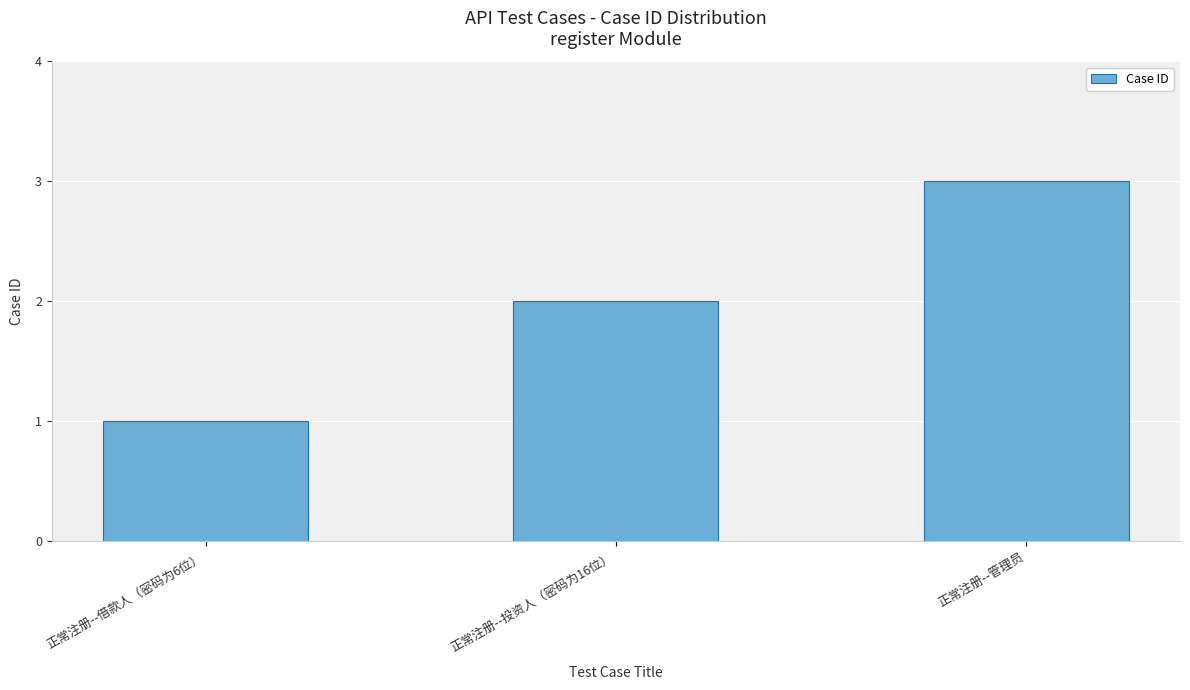

The chart shows a value of 4 at 正常注册--管理员. True or false?

False